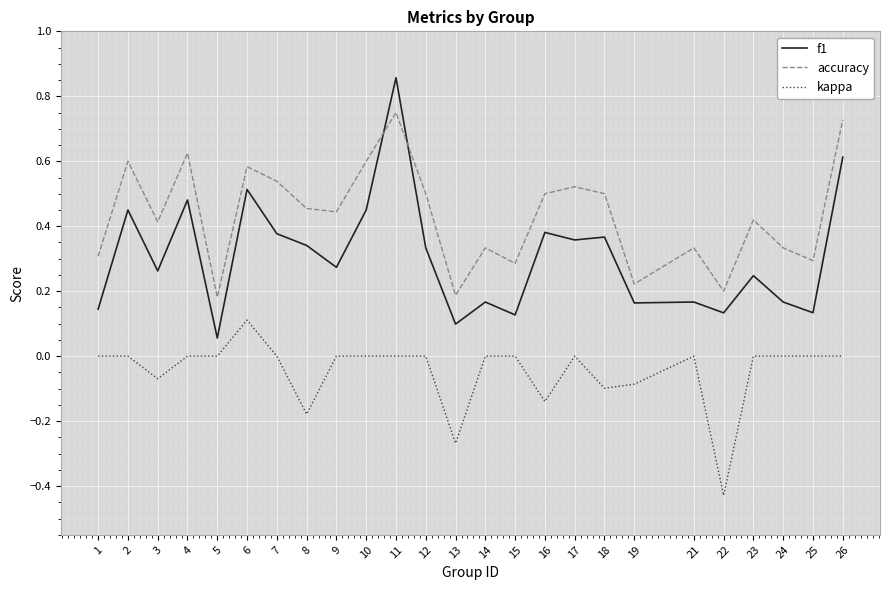

Which category has the lowest value in the f1 series?

5